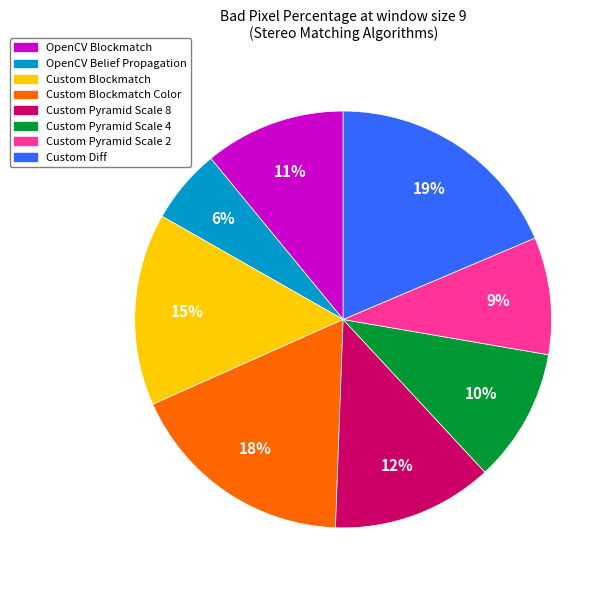

Is the sum of Custom Diff and Custom Pyramid Scale 8 greater than half?

No